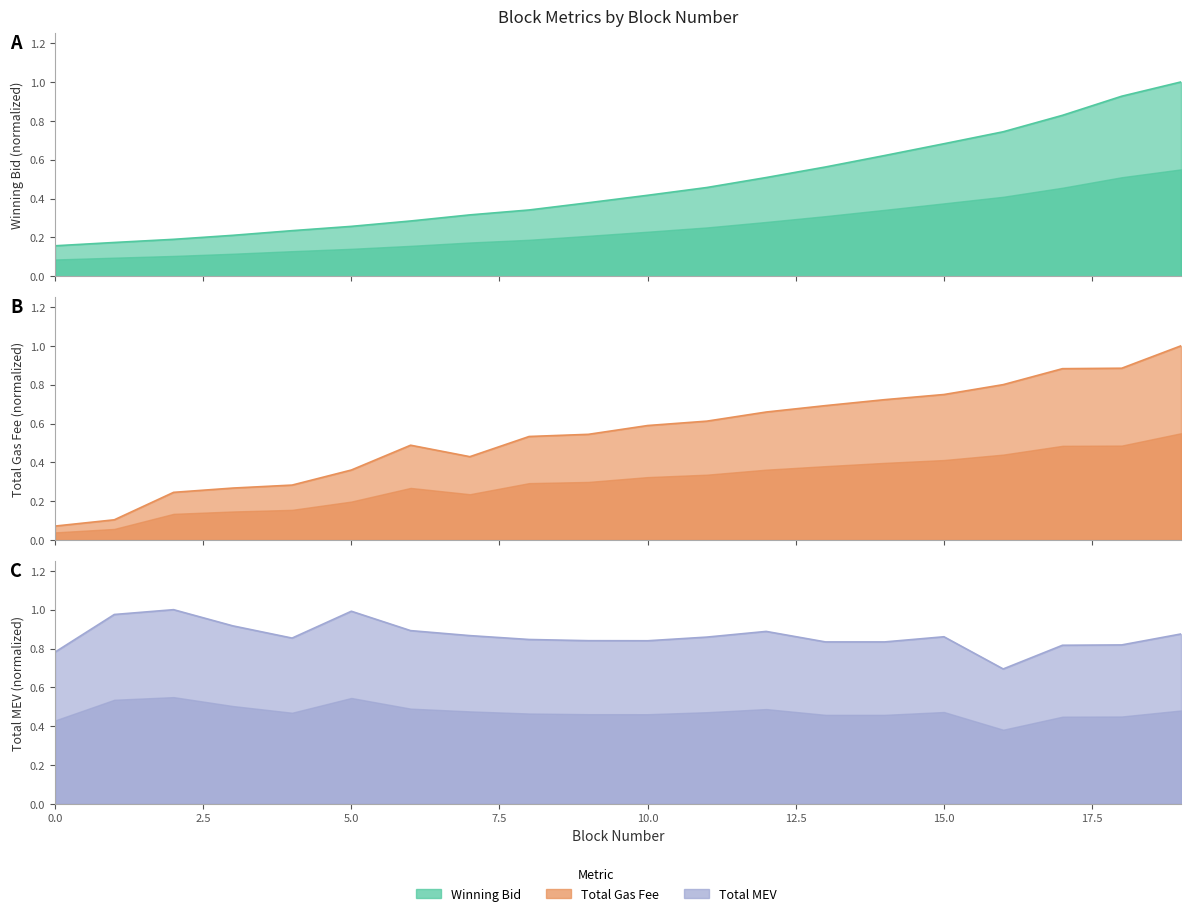

What is the maximum value for winning_bid?

1.0